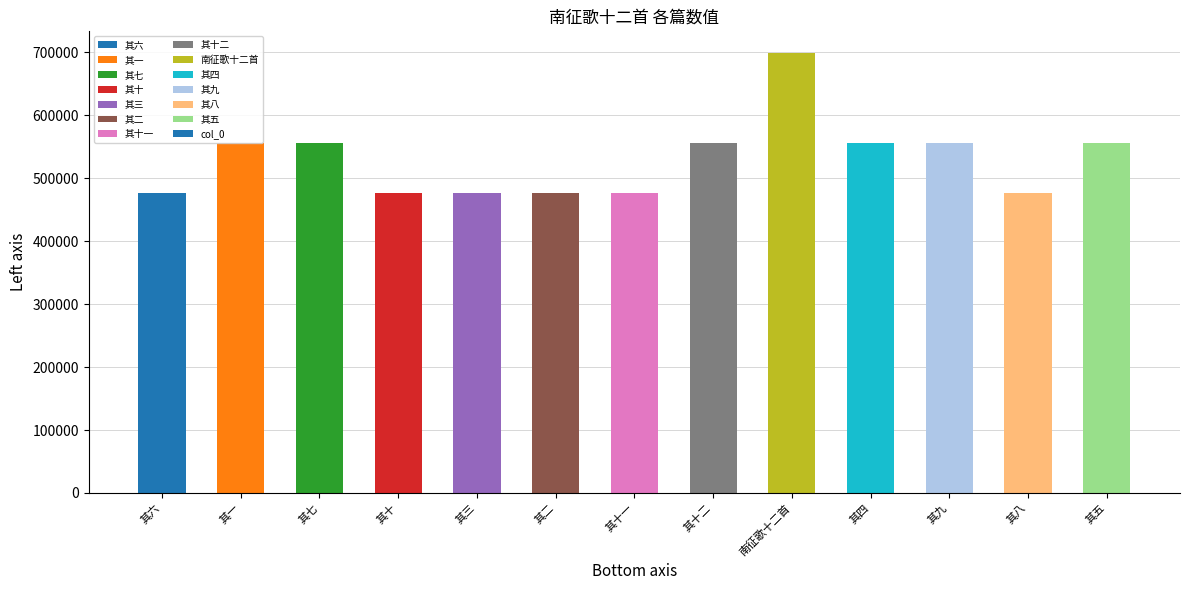

What is the ratio of the value at 其一 to the value at 其十一?

1.2